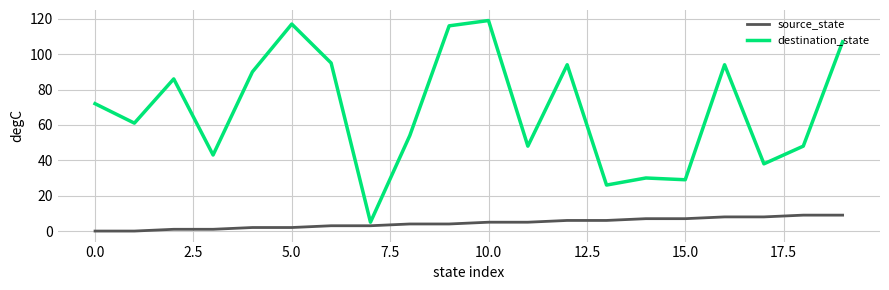

Count the number of categories in the chart.

20